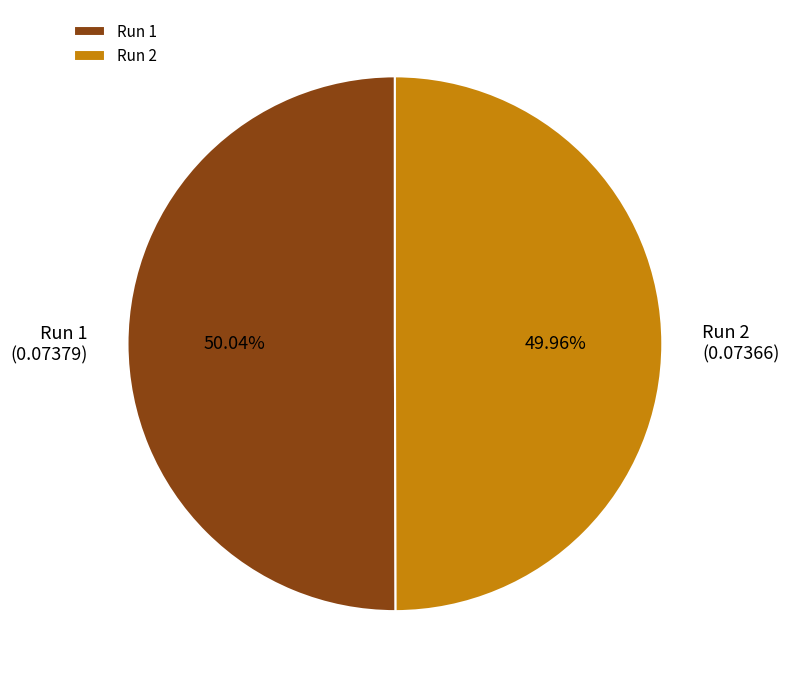

To the nearest percent, what is the combined percentage of Run 1 and Run 2?

100%